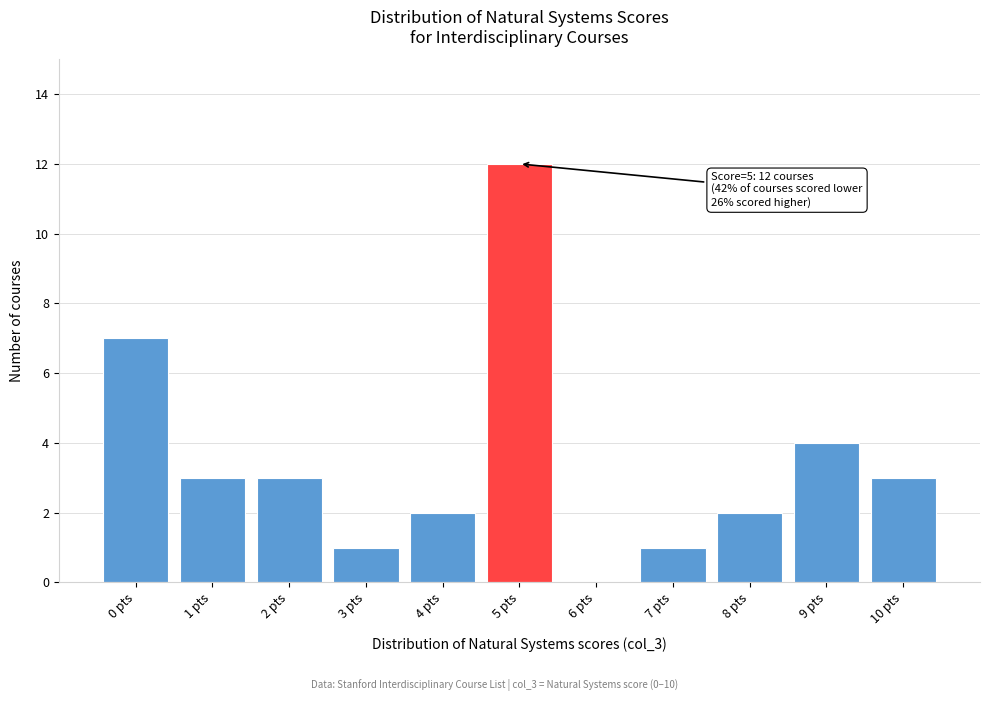

Which range on the x-axis has the tallest bar?

4.5 to 5.5